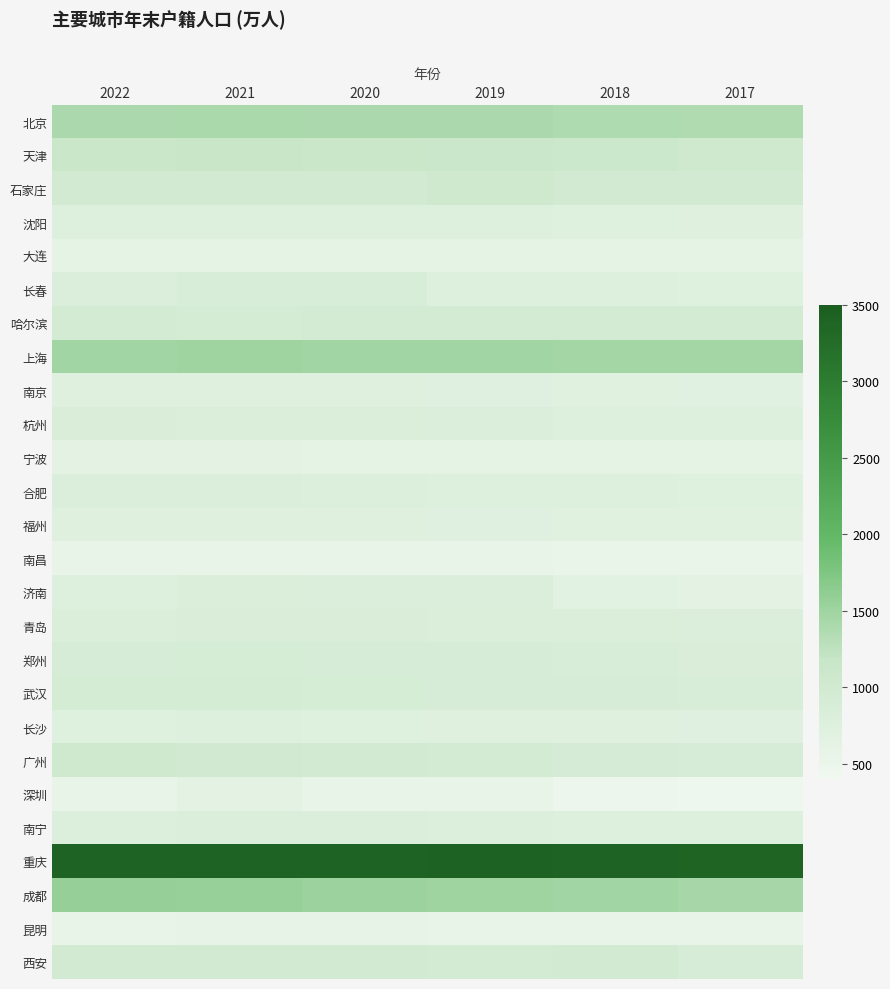

Reading left to right, list all the values displayed in this chart.

北京: 2022=1396.9	2021=1413.5	2020=1400.8	2019=1397.4	2018=1375.8	2017=1359.2
天津: 2022=1118.0	2021=1151.6	2020=1130.7	2019=1108.2	2018=1081.6	2017=1050.0
石家庄: 2022=1002.1	2021=988.0	2020=986.6	2019=1052.4	2018=981.6	2017=973.3
沈阳: 2022=757.5	2021=765.4	2020=762.2	2019=756.4	2018=746.0	2017=737.0
大连: 2022=599.8	2021=603.6	2020=601.6	2019=598.7	2018=595.2	2017=594.9
长春: 2022=802.5	2021=851.7	2020=853.4	2019=753.8	2018=751.3	2017=748.9
哈尔滨: 2022=948.6	2021=943.2	2020=948.5	2019=951.3	2018=951.5	2017=955.0
上海: 2022=1475.0	2021=1492.9	2020=1475.6	2019=1469.3	2018=1462.4	2017=1455.1
南京: 2022=715.8	2021=733.7	2020=722.6	2019=709.8	2018=696.9	2017=680.7
杭州: 2022=846.7	2021=834.5	2020=813.8	2019=795.4	2018=774.1	2017=753.9
宁波: 2022=621.1	2021=618.3	2020=613.7	2019=608.5	2018=603.0	2017=596.9
合肥: 2022=800.2	2021=792.7	2020=781.5	2019=770.4	2018=758.0	2017=742.8
福州: 2022=728.8	2021=723.4	2020=715.4	2019=710.1	2018=702.7	2017=693.4
南昌: 2022=536.6	2021=540.4	2020=538.3	2019=536.0	2018=531.9	2017=524.7
济南: 2022=769.0	2021=816.6	2020=806.7	2019=796.7	2018=655.9	2017=643.6
青岛: 2022=833.0	2021=846.2	2020=836.8	2019=831.1	2018=817.8	2017=803.3
郑州: 2022=889.0	2021=911.5	2020=898.9	2019=881.6	2018=863.9	2017=842.2
武汉: 2022=944.4	2021=934.4	2020=916.2	2019=906.4	2018=883.7	2017=853.6
长沙: 2022=743.6	2021=760.0	2020=747.3	2019=738.2	2018=728.9	2017=708.8
广州: 2022=1049.0	2021=1011.5	2020=985.1	2019=953.7	2018=927.7	2017=897.9
深圳: 2022=545.5	2021=627.9	2020=548.6	2019=550.7	2018=454.7	2017=434.7
南宁: 2022=786.3	2021=800.9	2020=791.4	2019=782.0	2018=770.8	2017=756.9
重庆: 2022=3411.8	2021=3414.7	2020=3412.7	2019=3416.3	2018=3403.6	2017=3389.8
成都: 2022=1571.6	2021=1556.2	2020=1519.7	2019=1500.1	2018=1476.0	2017=1435.3
昆明: 2022=580.4	2021=588.6	2020=582.9	2019=578.5	2018=571.7	2017=563.0
西安: 2022=980.3	2021=999.5	2020=978.0	2019=956.7	2018=986.9	2017=905.7